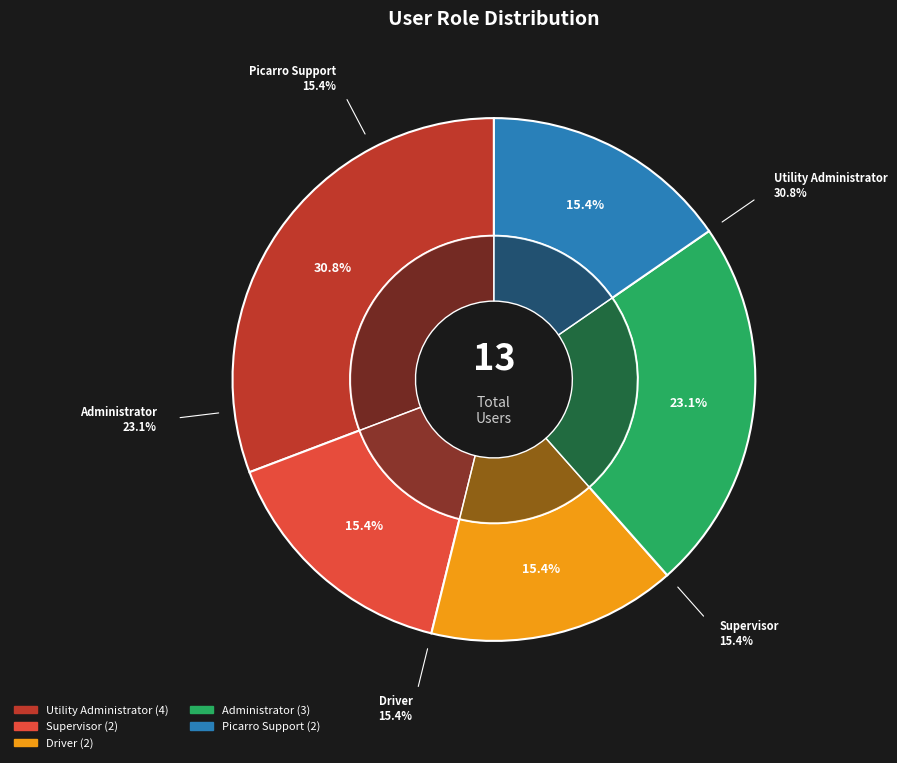

To the nearest percent, what portion does Driver represent?

15%